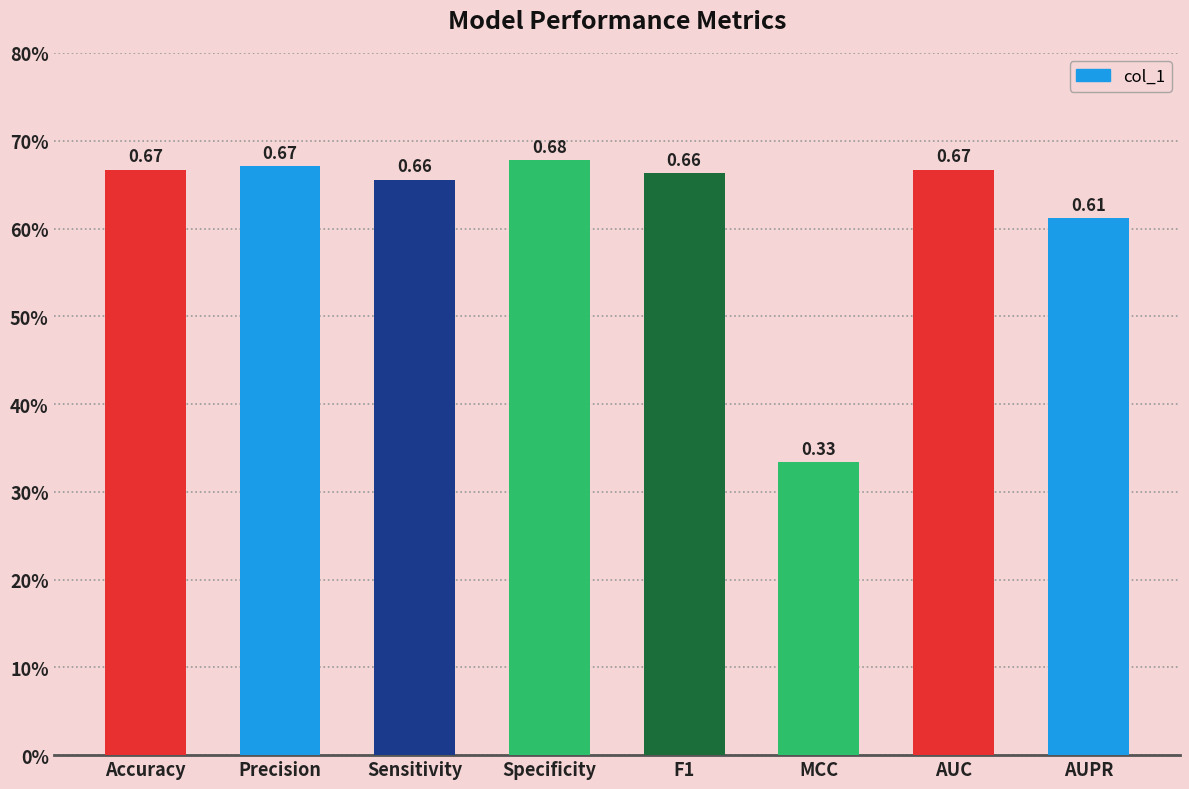

What is the average value?

0.6